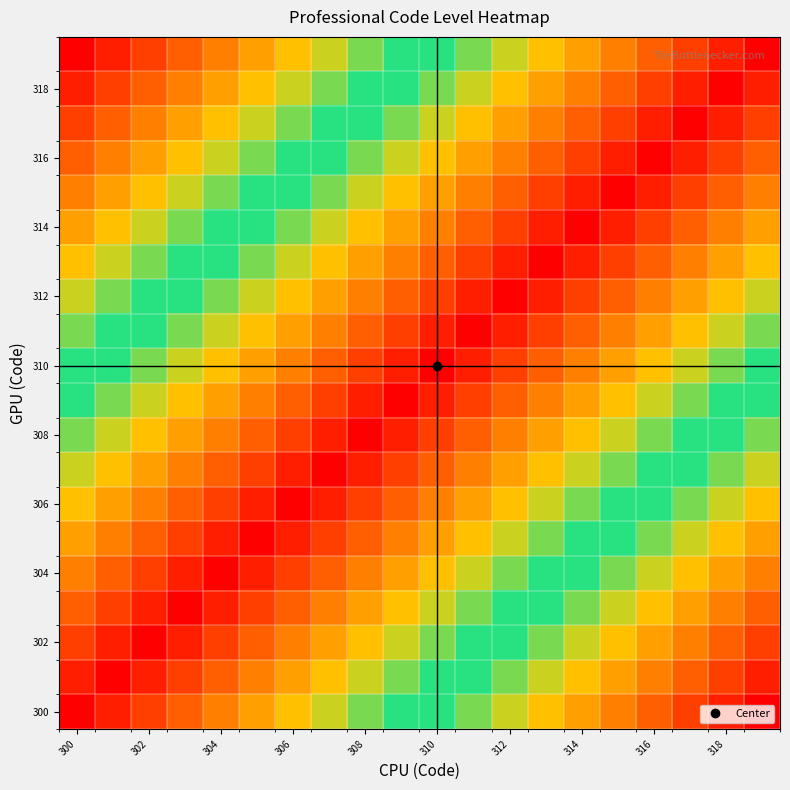

At how many categories does at least one series exceed 0?

20